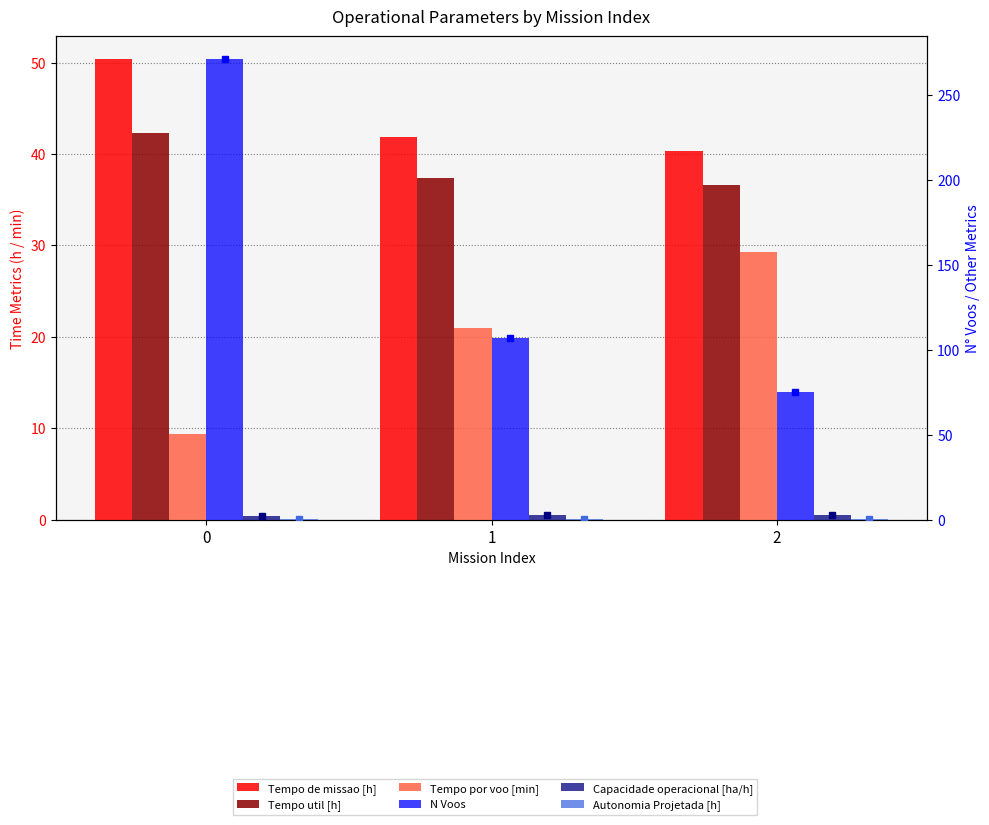

Which series changed the most between 0 and 2?

N Voos